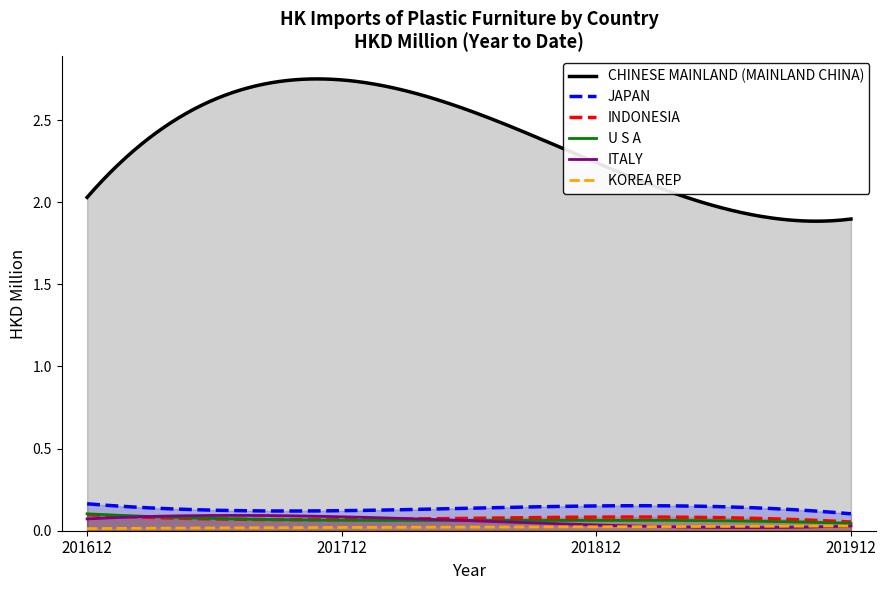

Reading left to right, transcribe all the data shown in this chart.

CHINESE MAINLAND (MAINLAND CHINA): 201612=2.0	201712=2.7	201812=2.2	201912=1.9
JAPAN: 201612=0.2	201712=0.1	201812=0.2	201912=0.1
INDONESIA: 201612=0.1	201712=0.1	201812=0.1	201912=0.1
U S A: 201612=0.1	201712=0.1	201812=0.1	201912=0.0
ITALY: 201612=0.1	201712=0.1	201812=0.0	201912=0.0
KOREA REP: 201612=0.0	201712=0.0	201812=0.0	201912=0.0